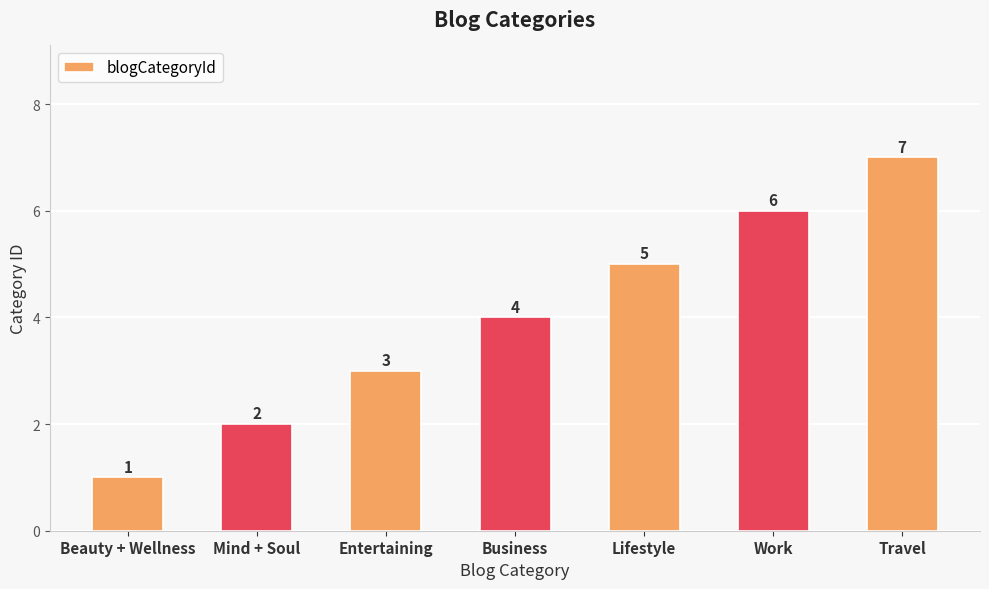

Approximately how many times larger is the value at Work compared to Travel?

0.9